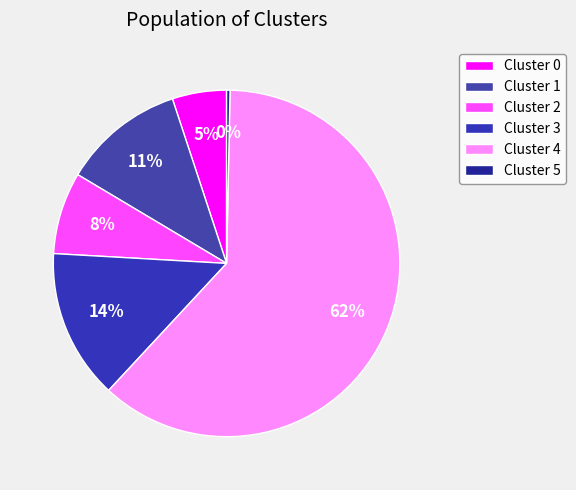

Count the number of slices in the pie.

6